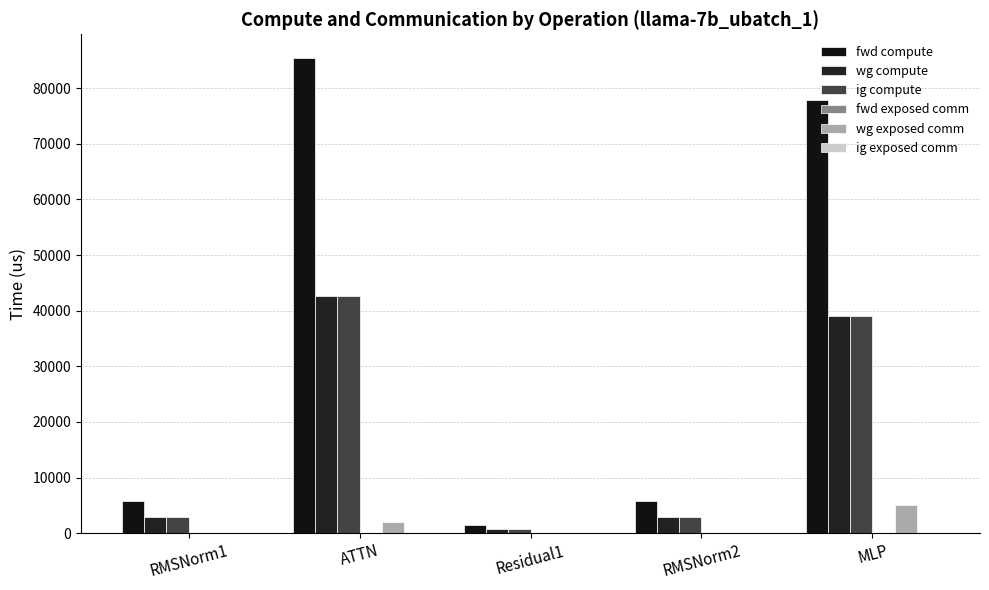

Between Residual1 and RMSNorm2, which series saw the biggest shift?

fwd compute